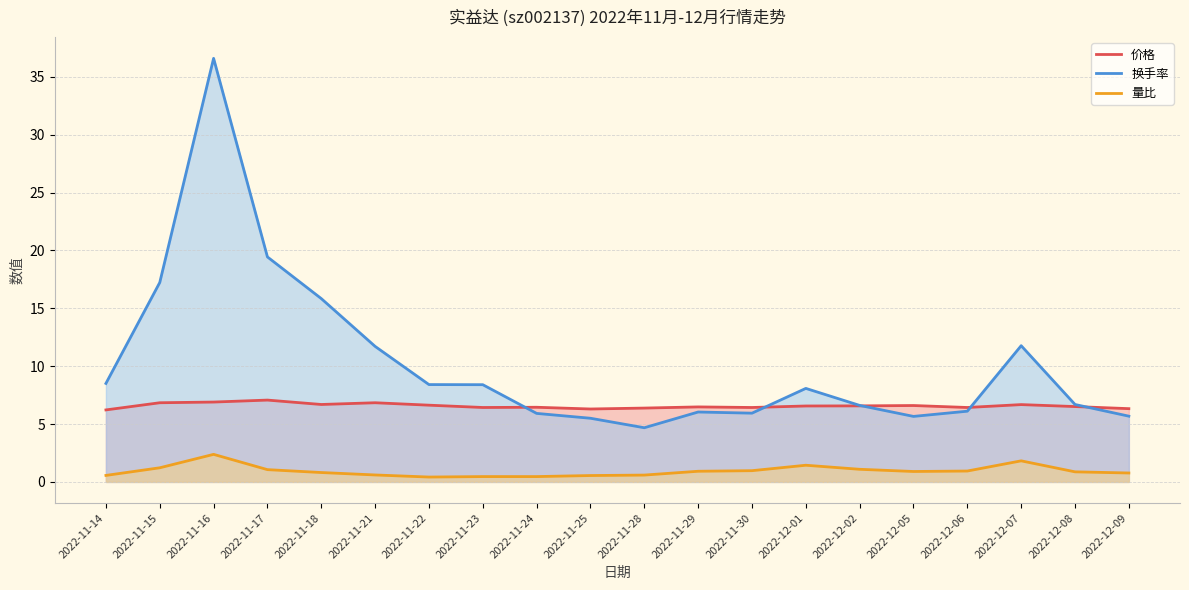

Rank the categories by 量比 value from lowest to highest.

2022-11-22, 2022-11-23, 2022-11-24, 2022-11-25, 2022-11-14, 2022-11-28, 2022-11-21, 2022-12-09, 2022-11-18, 2022-12-08, 2022-12-05, 2022-11-29, 2022-12-06, 2022-11-30, 2022-11-17, 2022-12-02, 2022-11-15, 2022-12-01, 2022-12-07, 2022-11-16